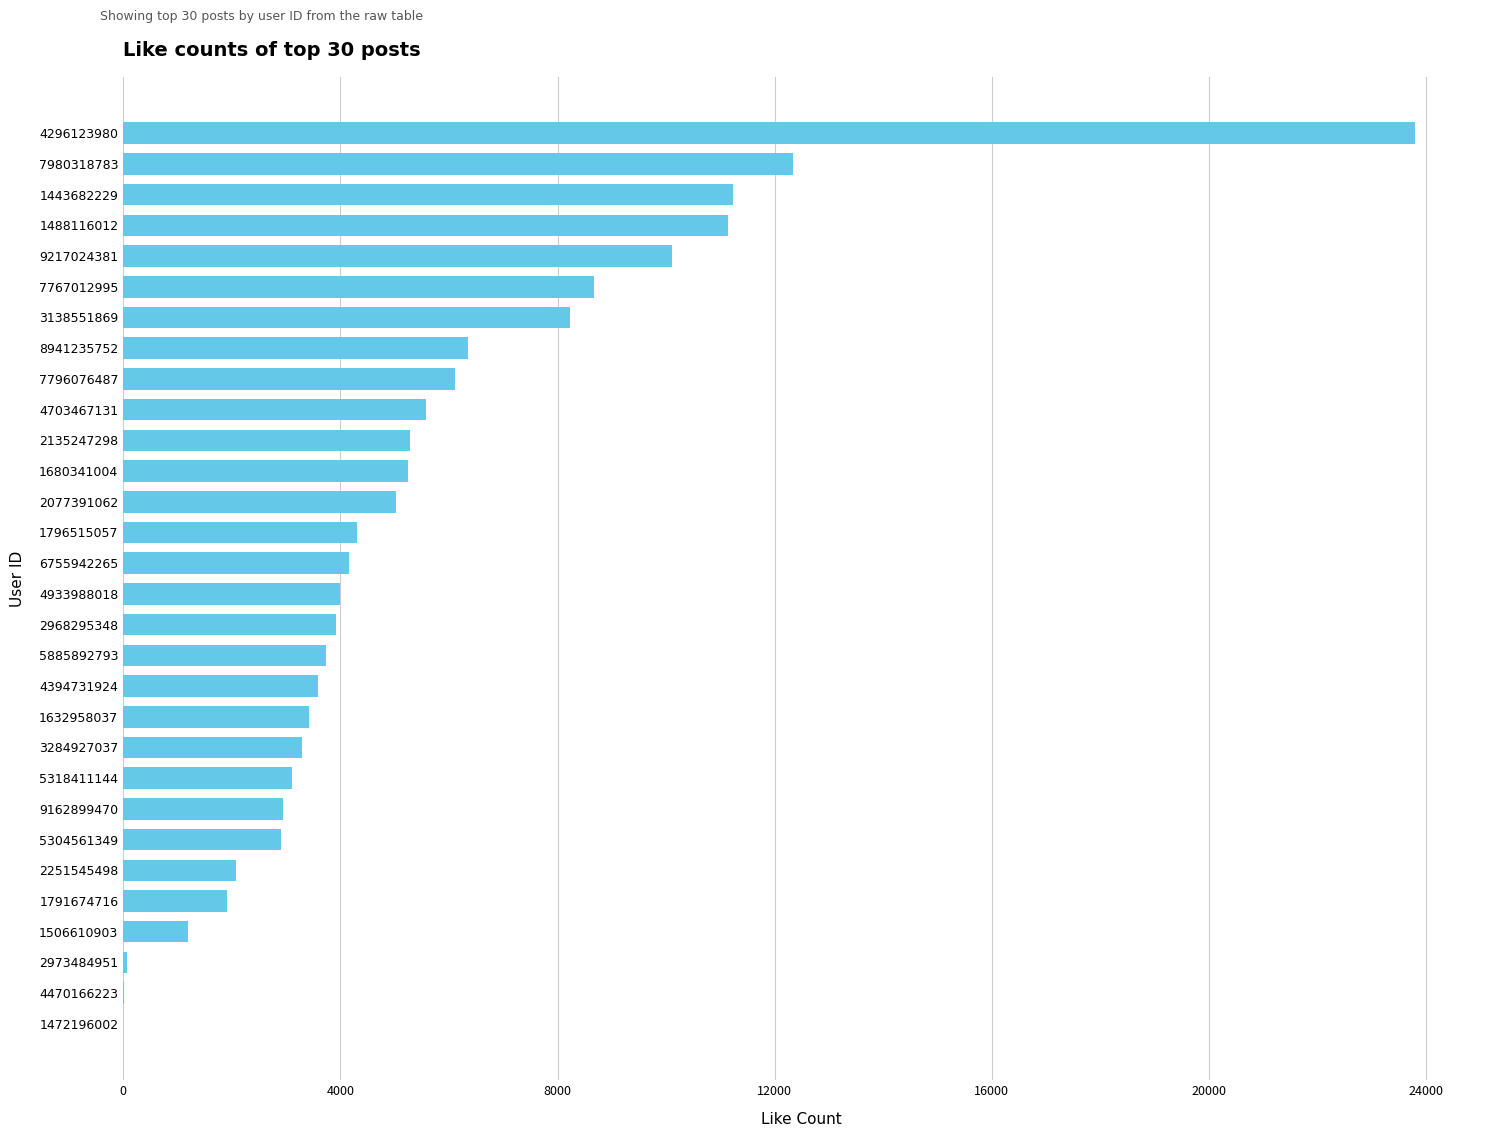

What is the approximate value at 2135247298?

5276